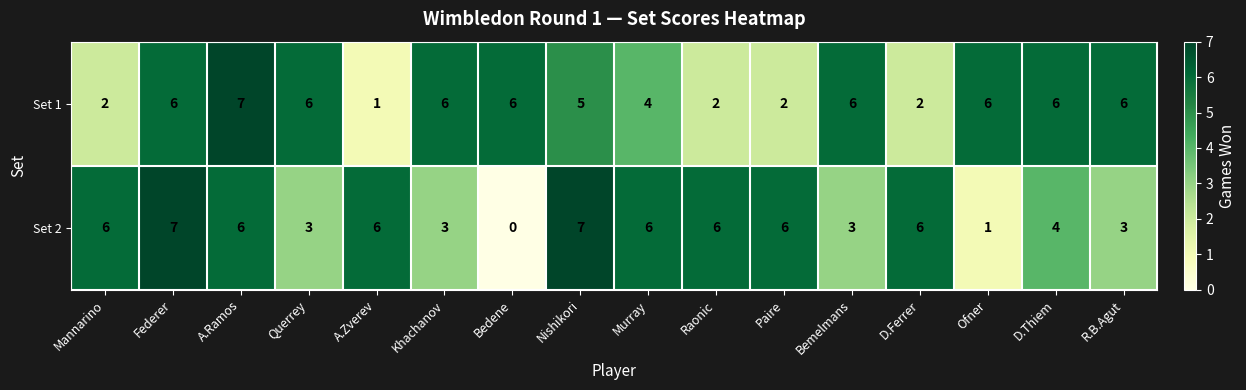

True or false: Set 1 has a value of 6 at R.B.Agut.

True